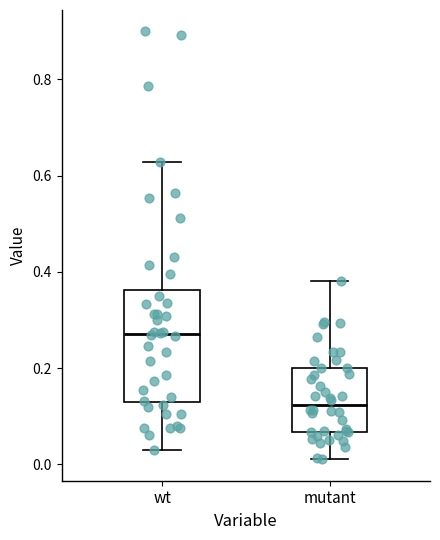

Where is the upper edge of the box for wt on the y-axis? The values are not printed on the chart, so give them approximately, as read against the axis.

0.36